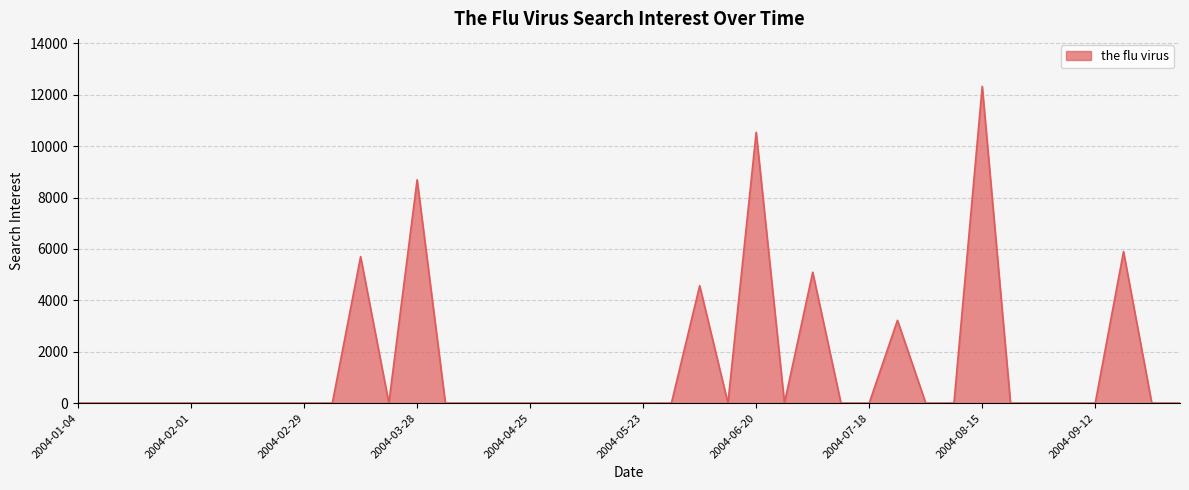

How many lines are shown in the chart?

1